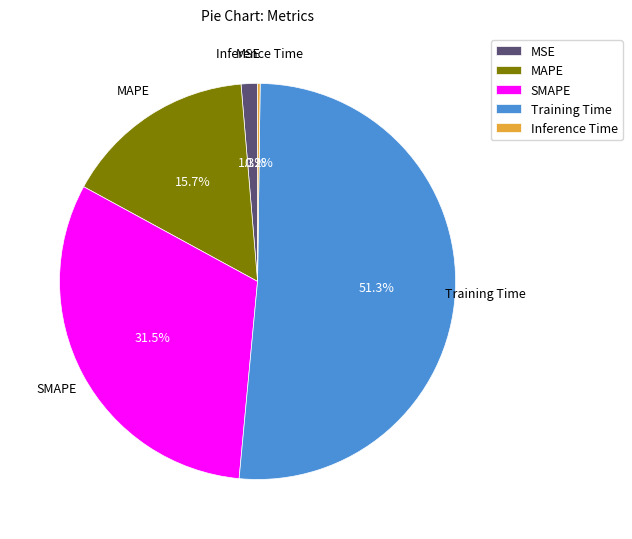

To the nearest percent, what percentage of the pie is MSE?

1%